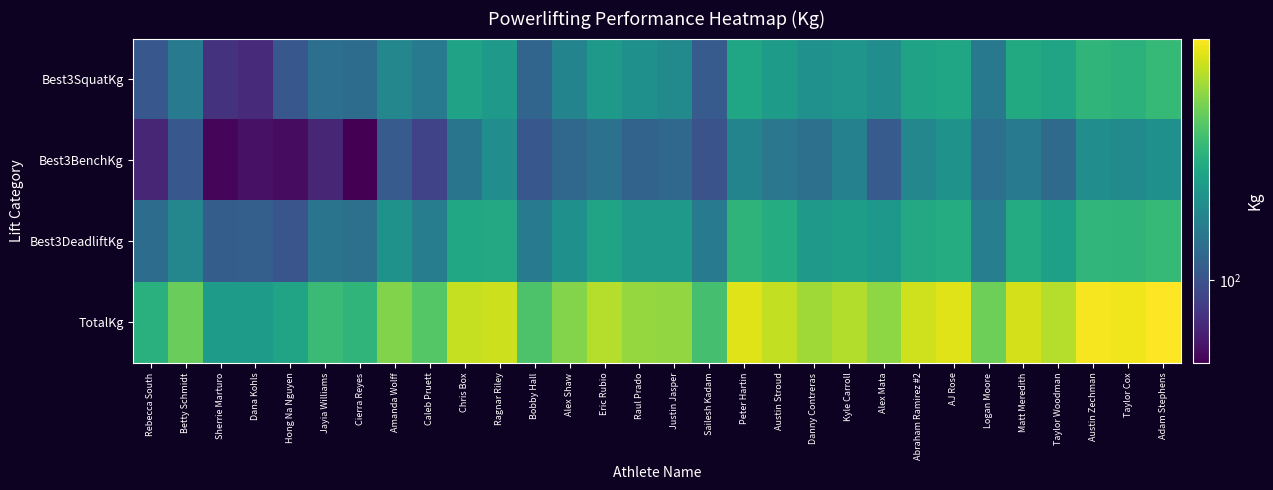

At how many categories does at least one series exceed 557?

14